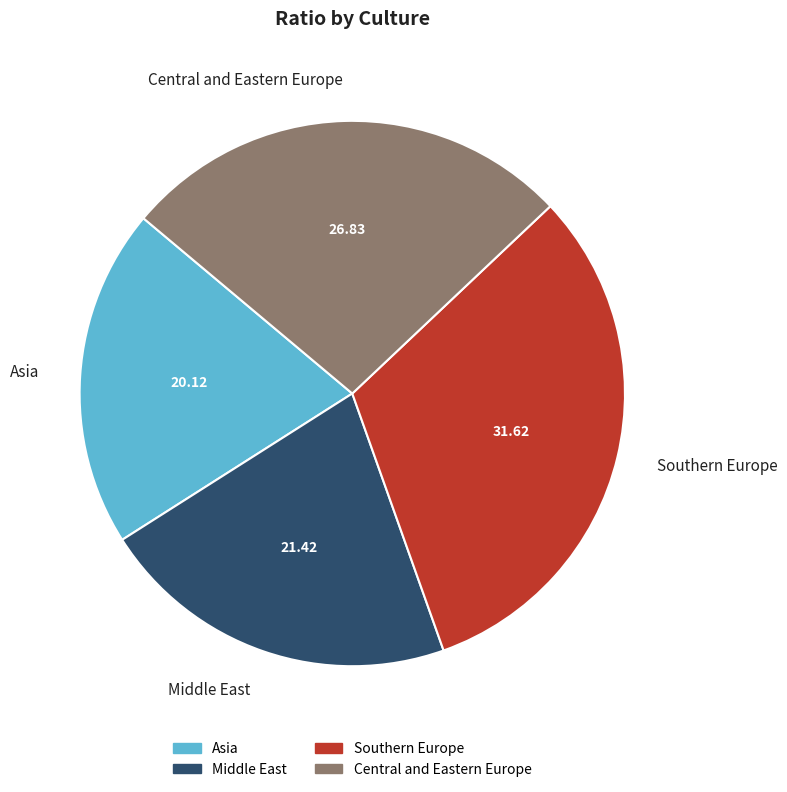

Is there any slice that represents more than half of the pie?

No